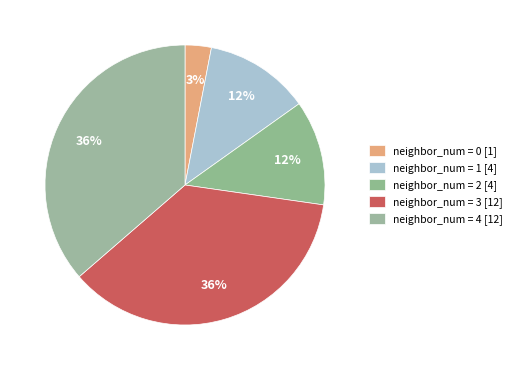

Count the number of slices in the pie.

5